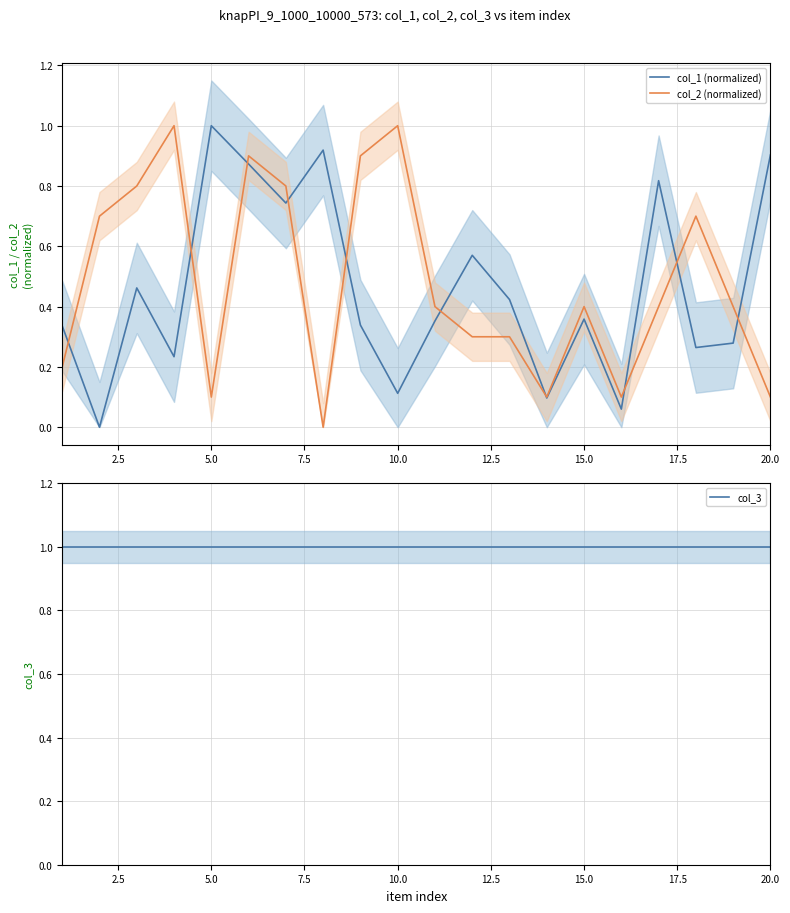

True or false: col_2 (normalized) and col_3 cross at least once.

False